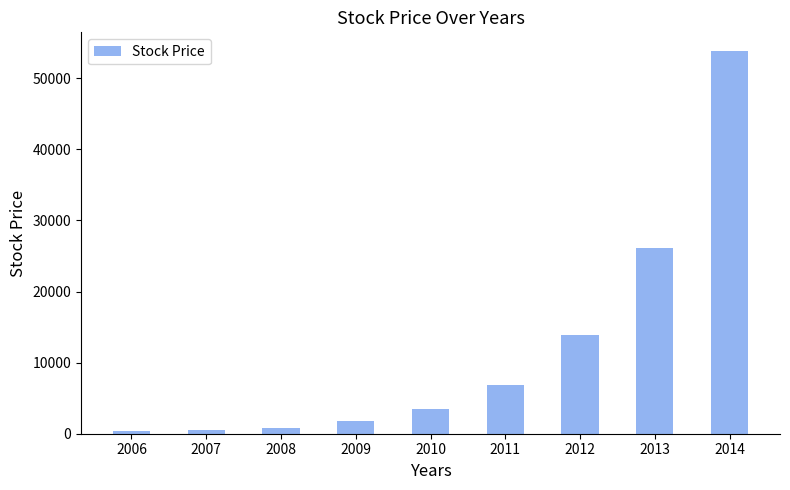

What is the average value?

11960